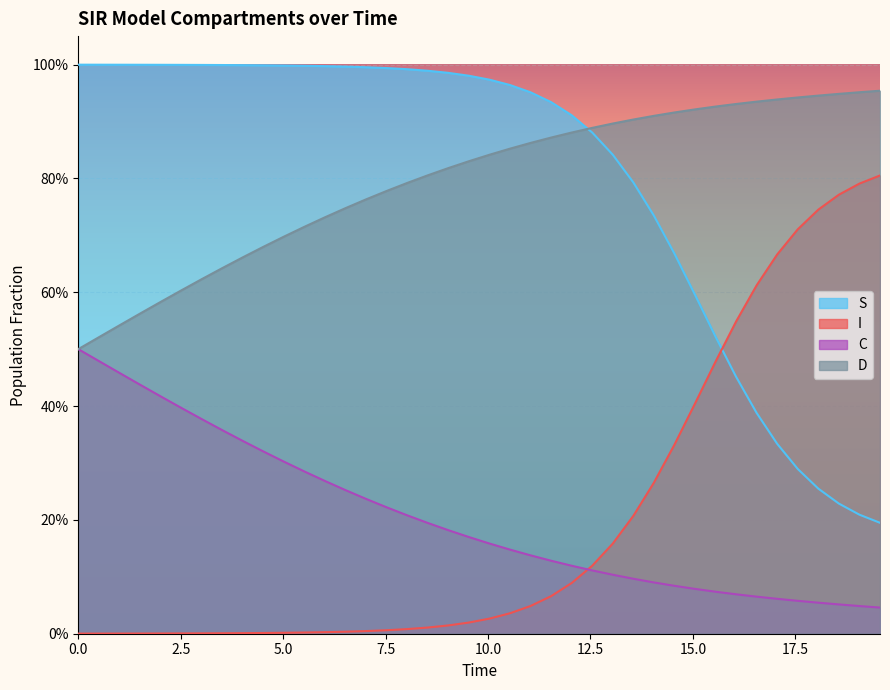

Does the chart display data point markers on the line(s)?

No